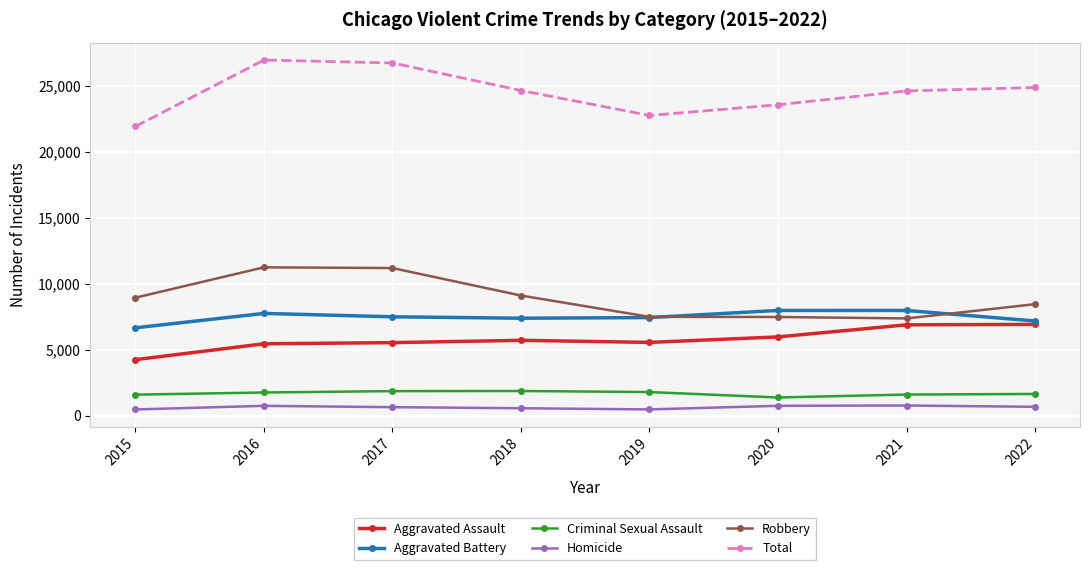

What is the total value across all series at 2020?

47156